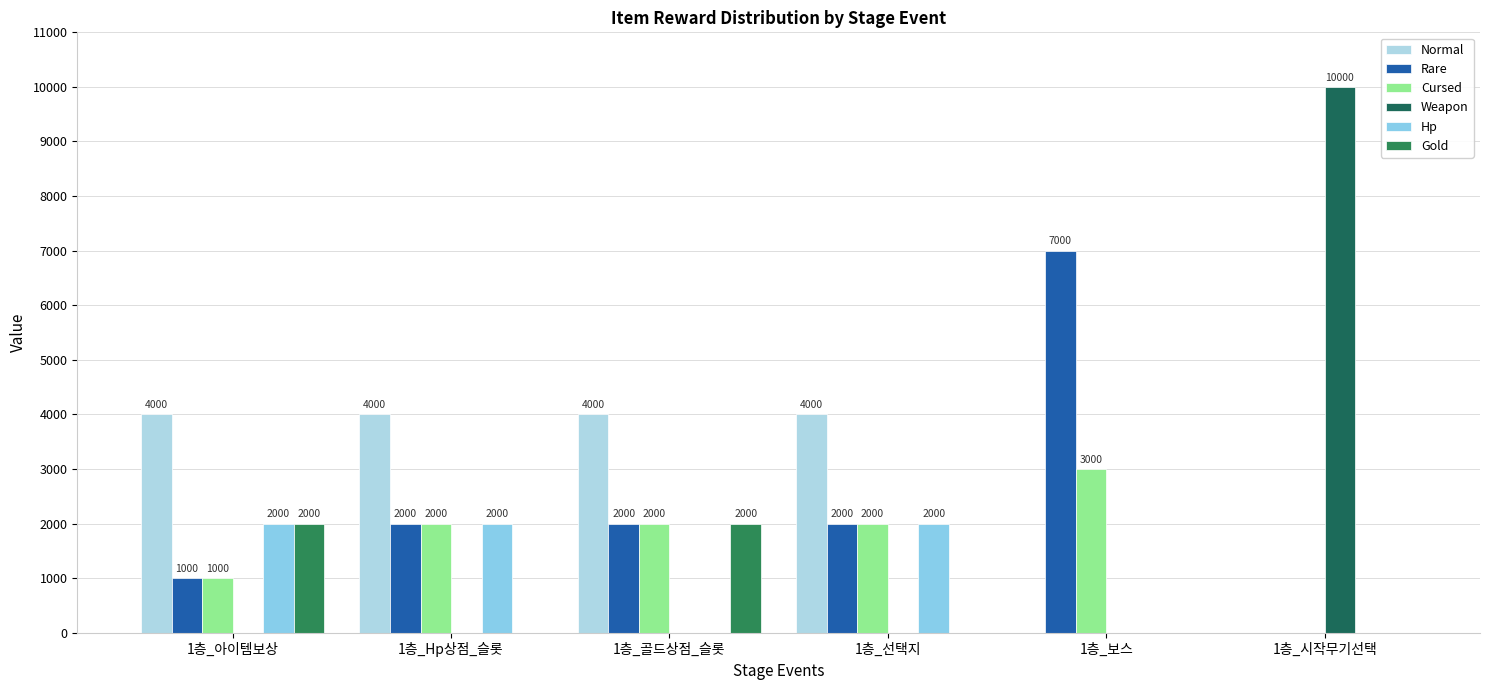

Are the bars horizontal?

No